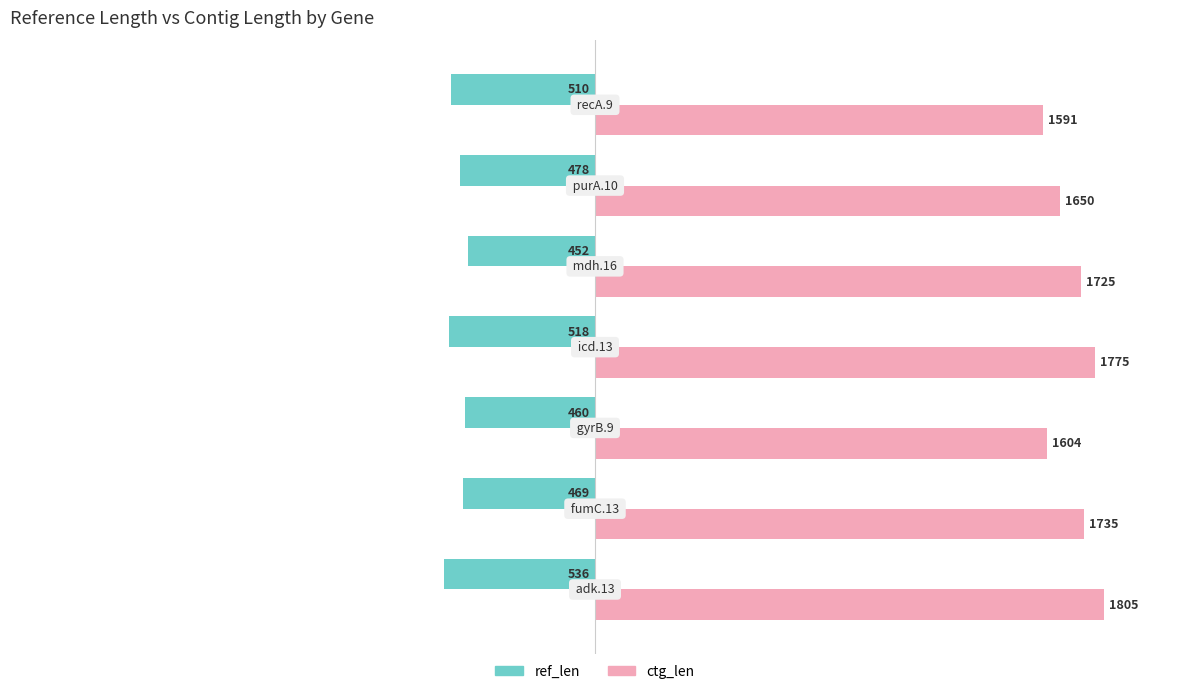

What are all the series names shown in the legend?

ref_len, ctg_len